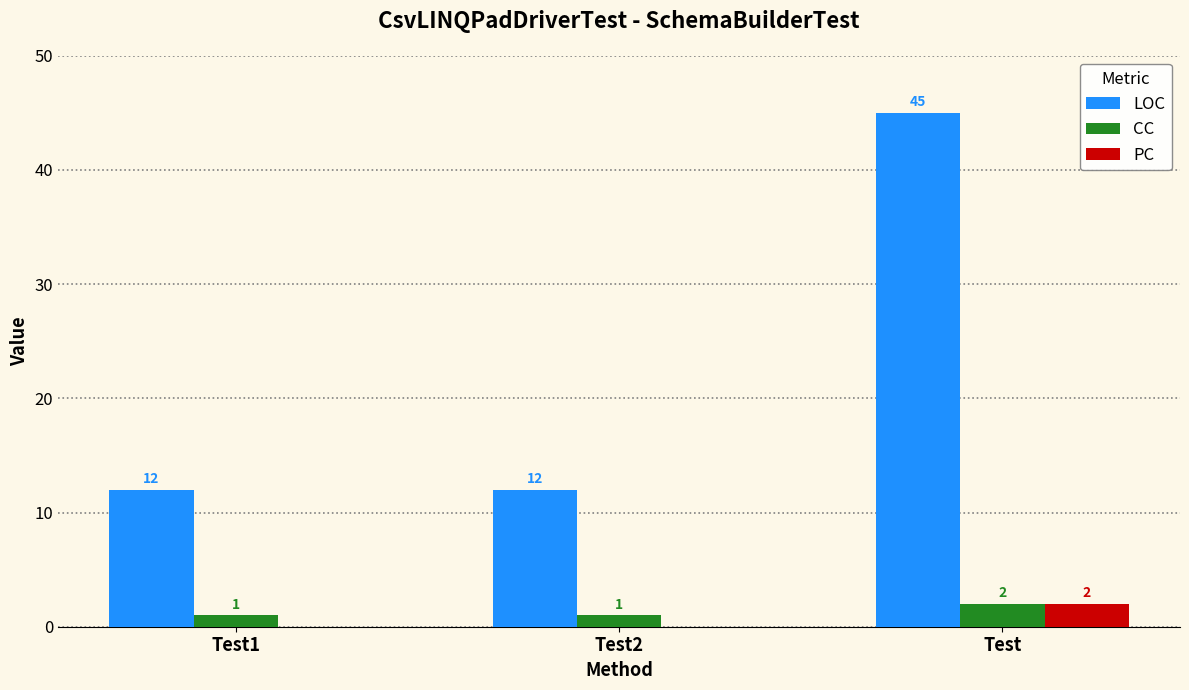

The value of LOC at Test1 is 3. True or false?

False